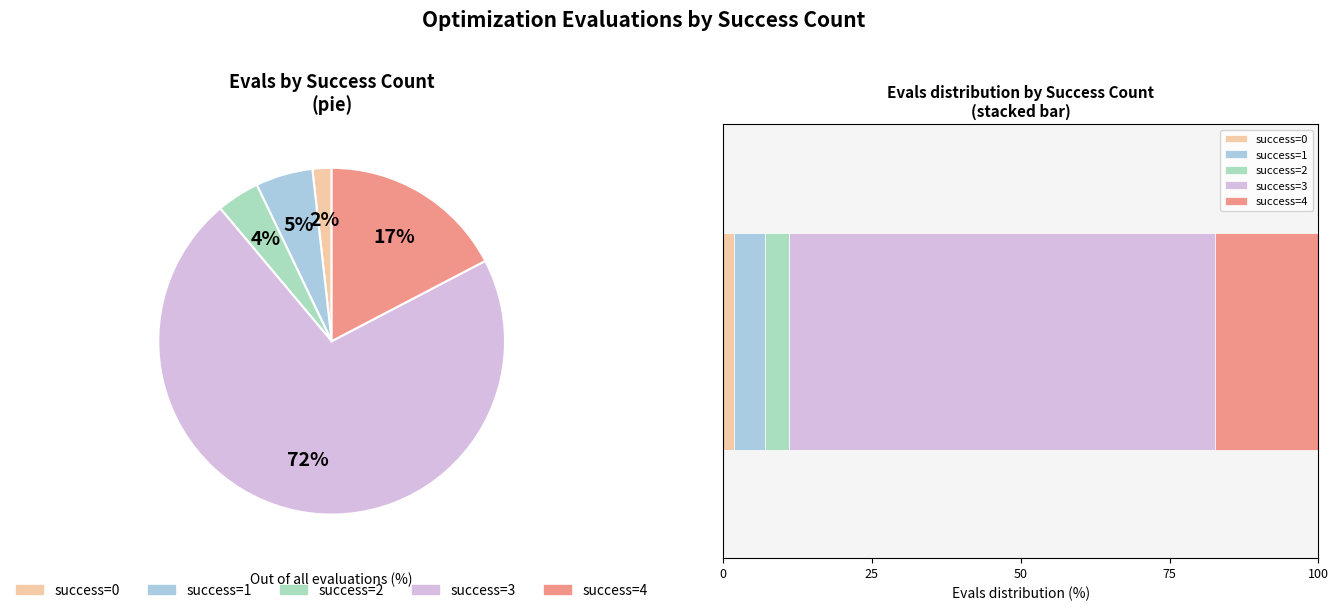

The 3 slice represents 1% of the pie. True or false?

False